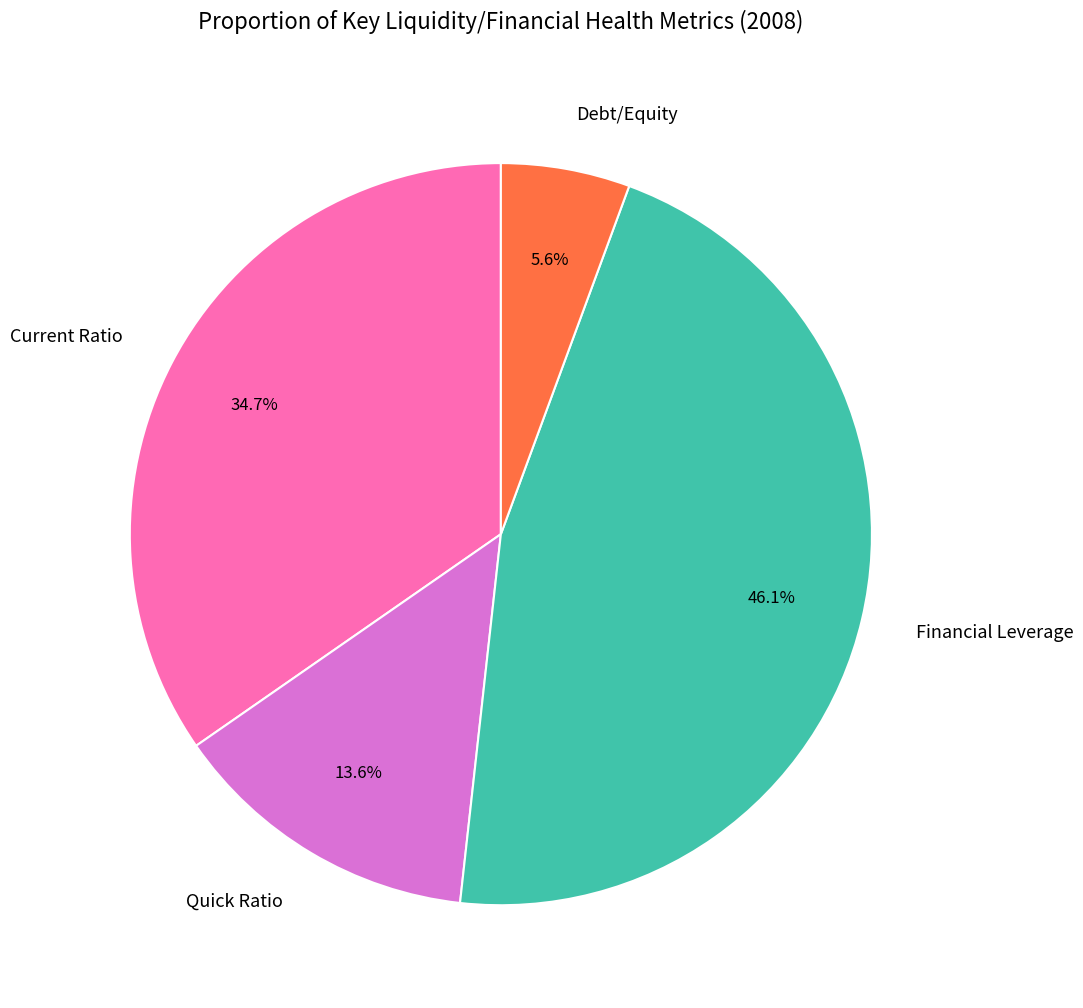

Between Quick Ratio and Financial Leverage, which is larger?

Financial Leverage